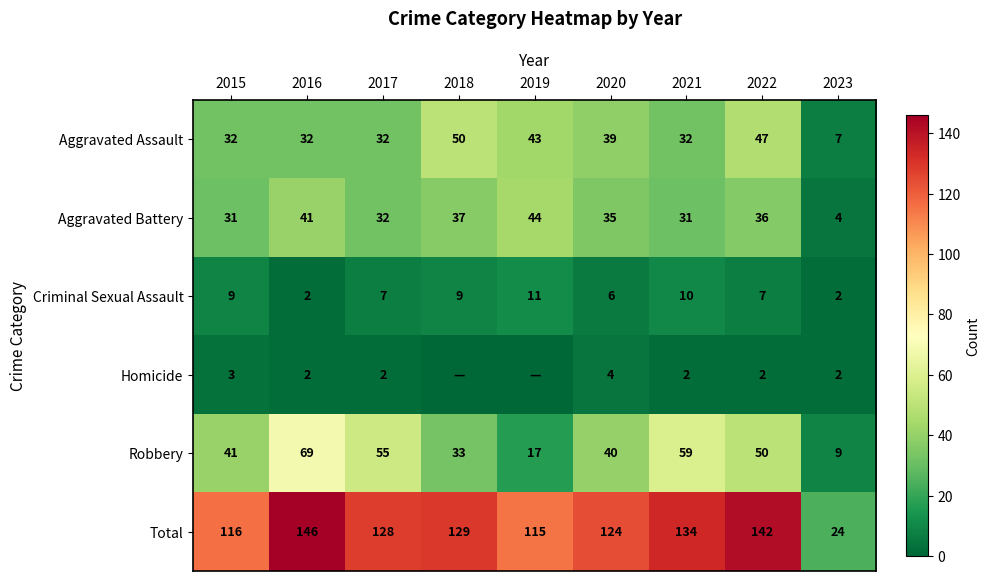

List the labels in order of Robbery value, smallest first.

2023, 2019, 2018, 2020, 2015, 2022, 2017, 2021, 2016